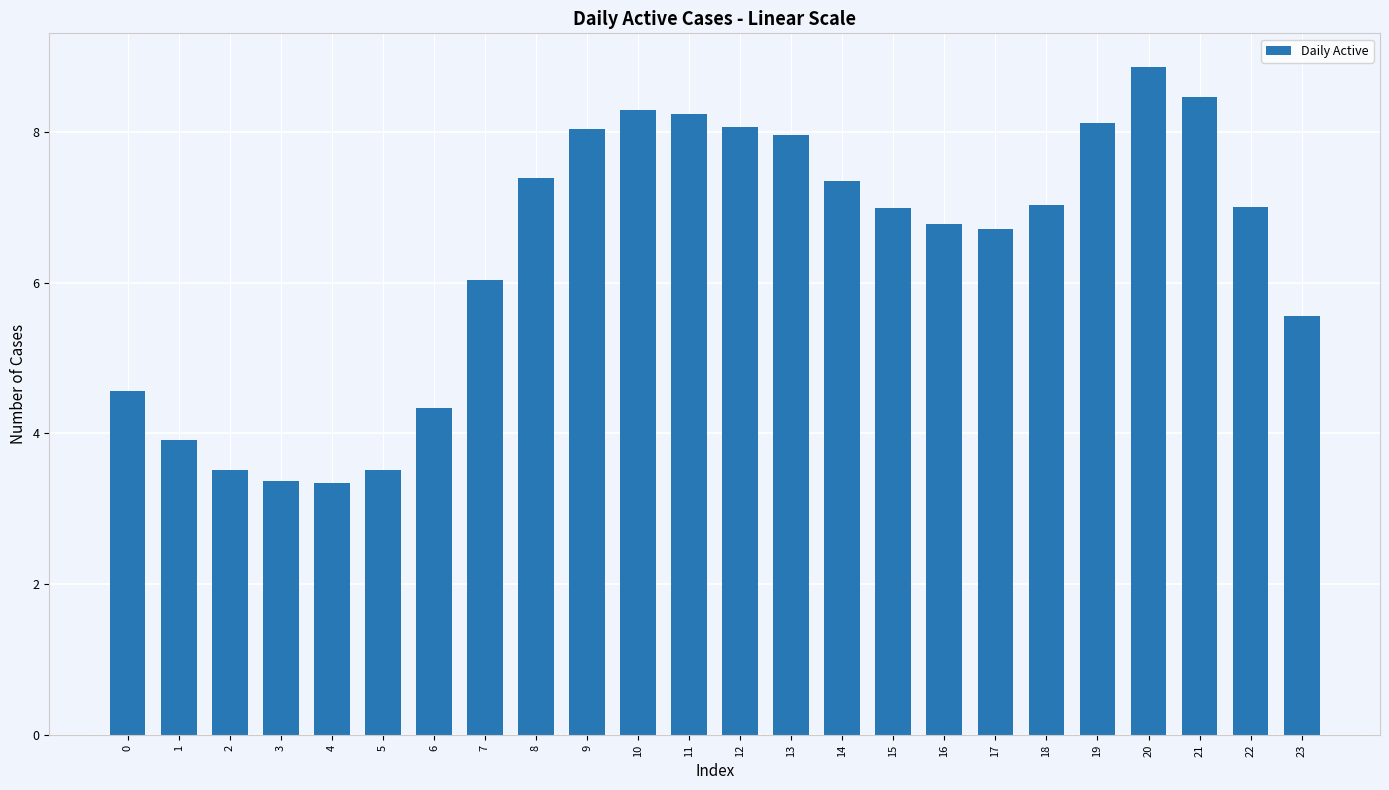

What is the change in value from 14 to 23?

-1.8